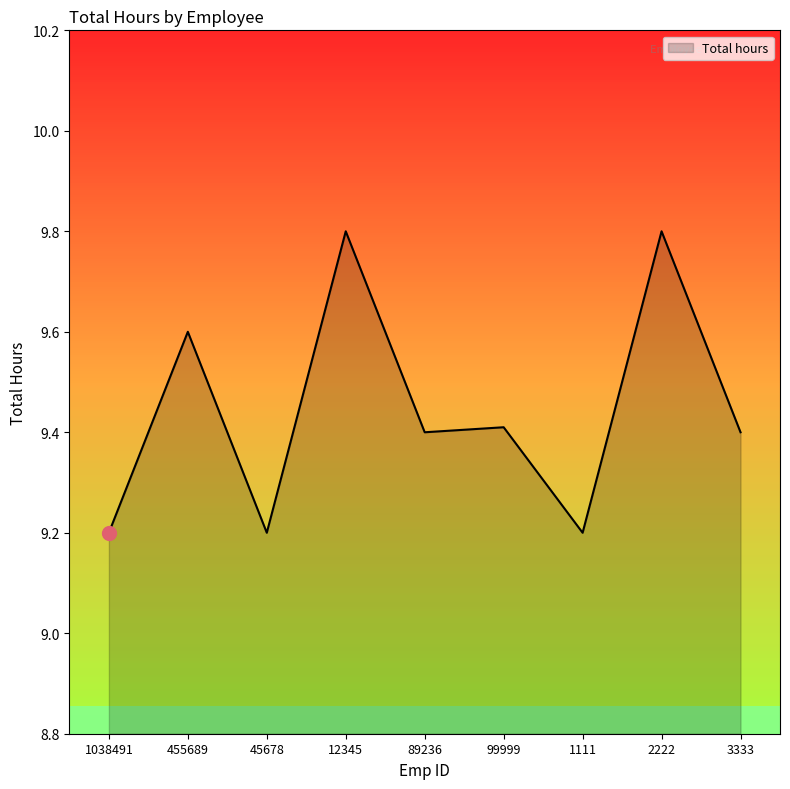

Does the chart have visible grid lines?

No